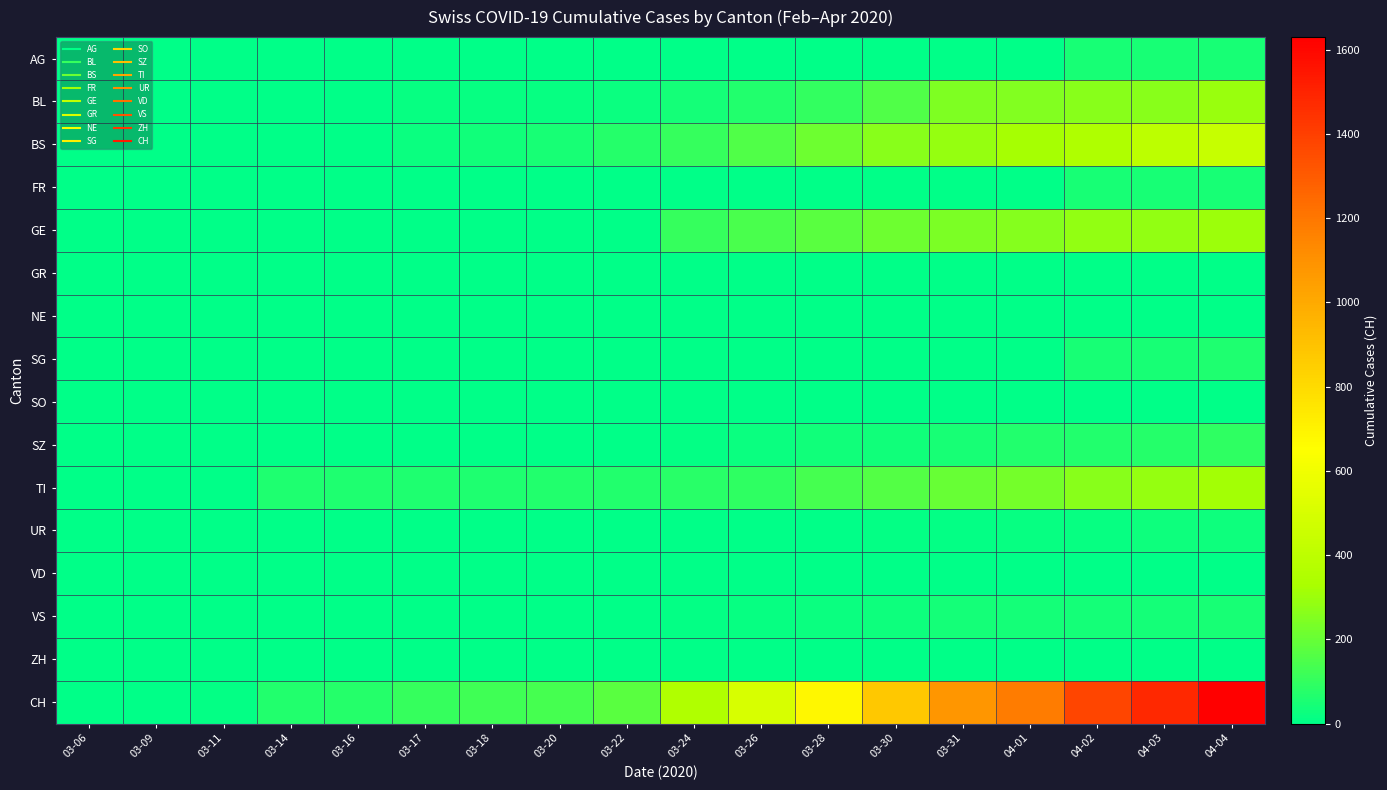

At how many categories does at least one series exceed 150?

10